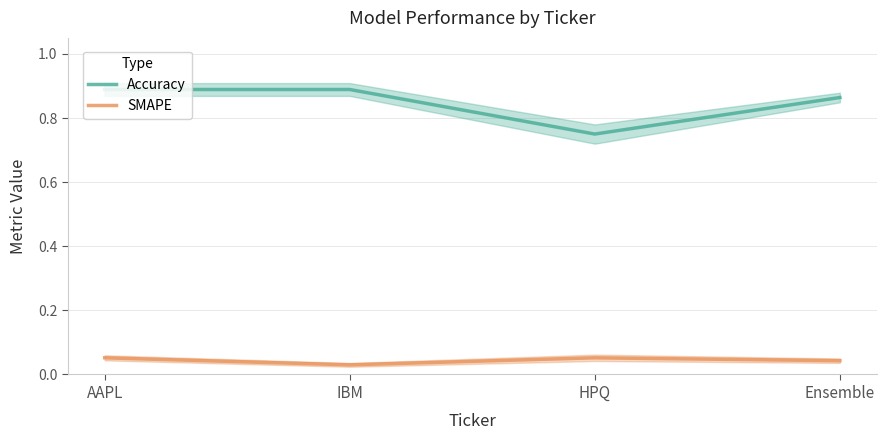

At which category is the sum across all series the highest?

AAPL